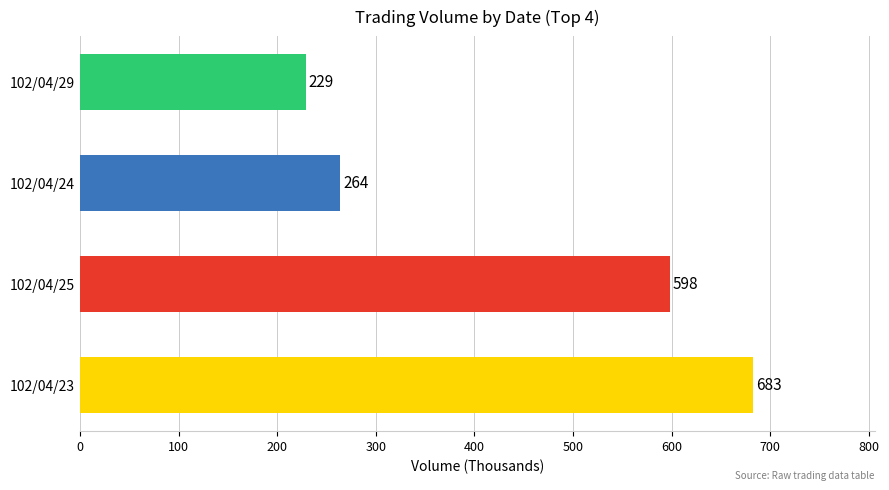

Rank the categories by value from highest to lowest.

102/04/23, 102/04/25, 102/04/24, 102/04/29